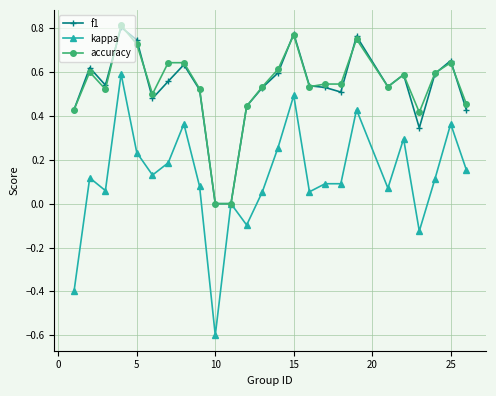

True or false: f1 has more than 2 points higher than both neighbors.

True